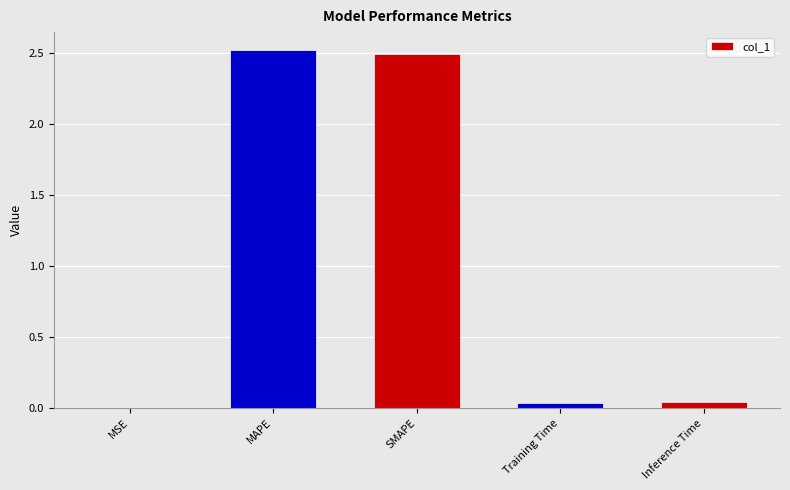

The value at Inference Time is 0.0. True or false?

True